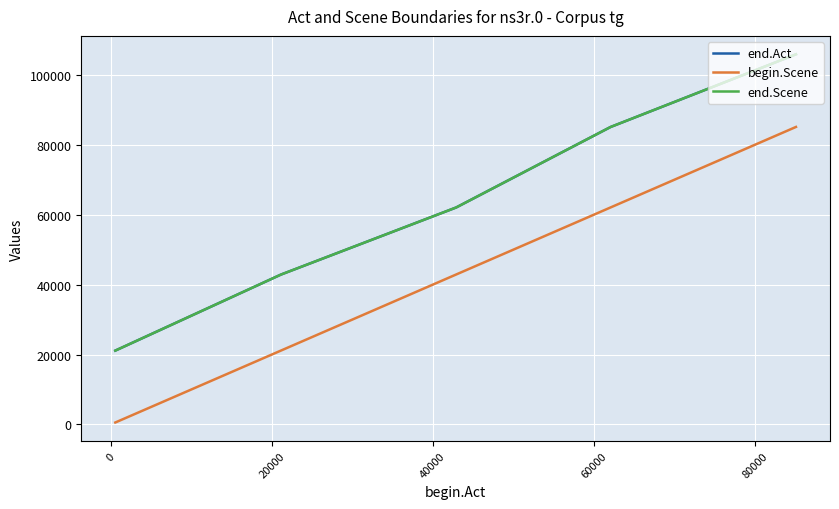

What is the difference between the second highest and minimum values in the begin.Scene series?

61520